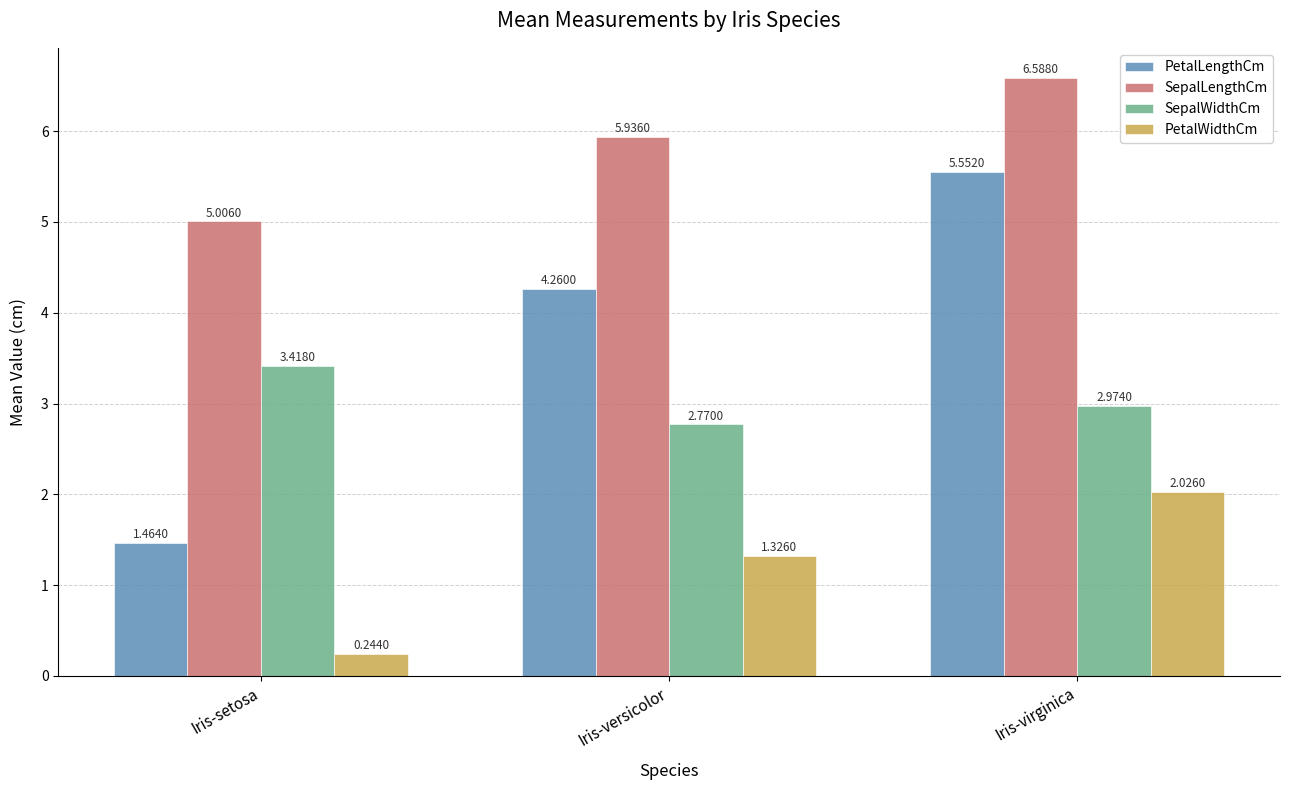

Which series has the largest range (max minus min)?

PetalLengthCm